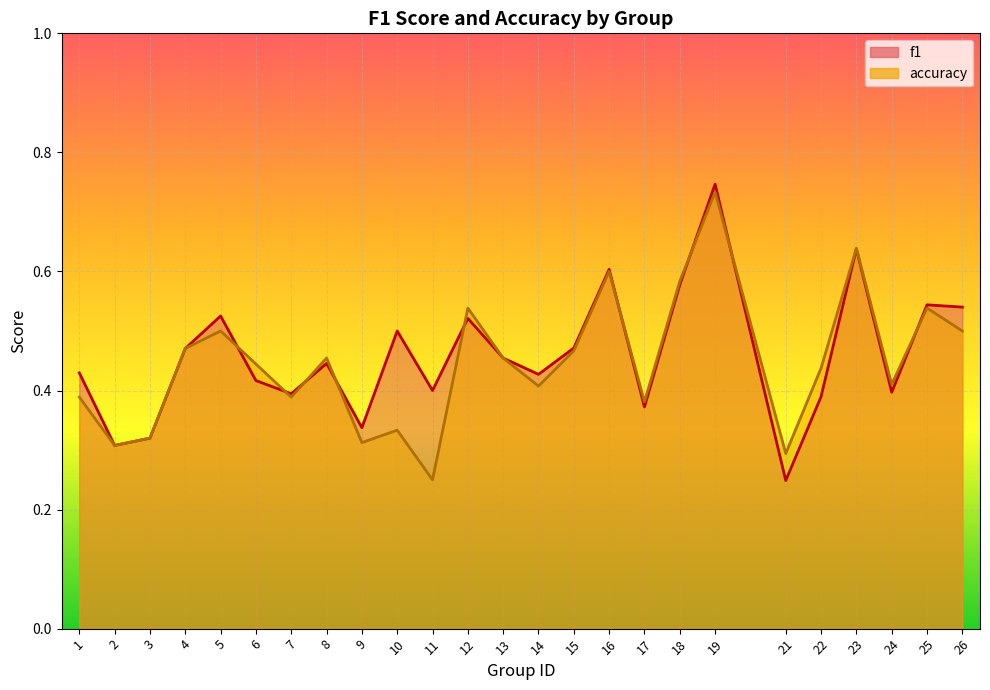

What is the value of the f1 point at the 2nd from the left?

0.3